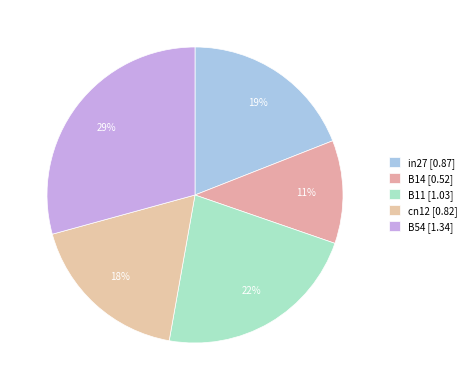

What portion of the pie excludes cn12?

82.1%